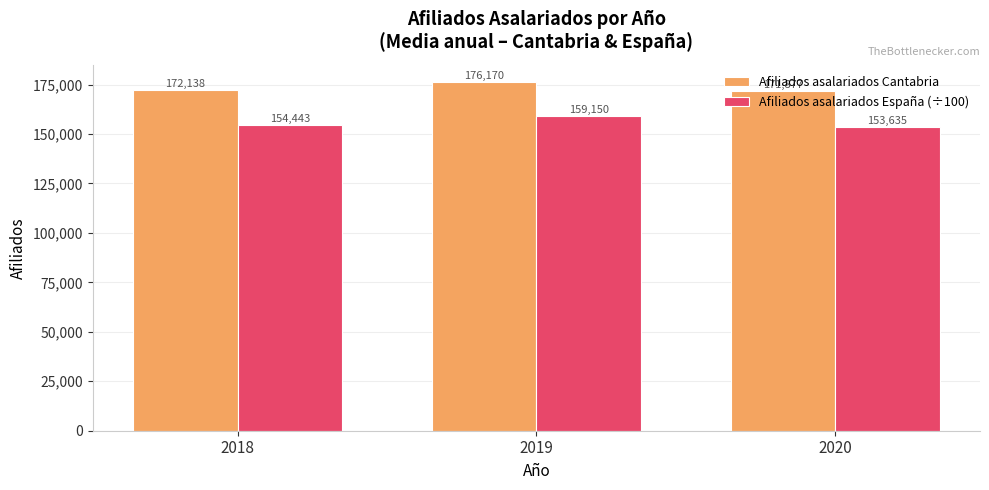

The value of Afiliados asalariados España (÷100) at 2018 is 154443.5. True or false?

True